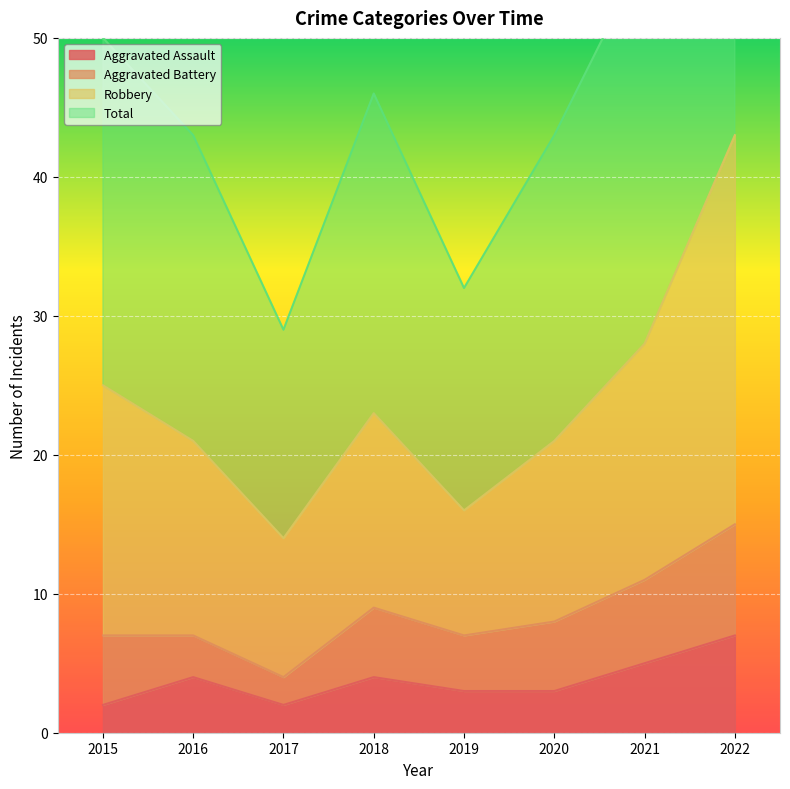

How many interior local valleys does the Total series have?

2